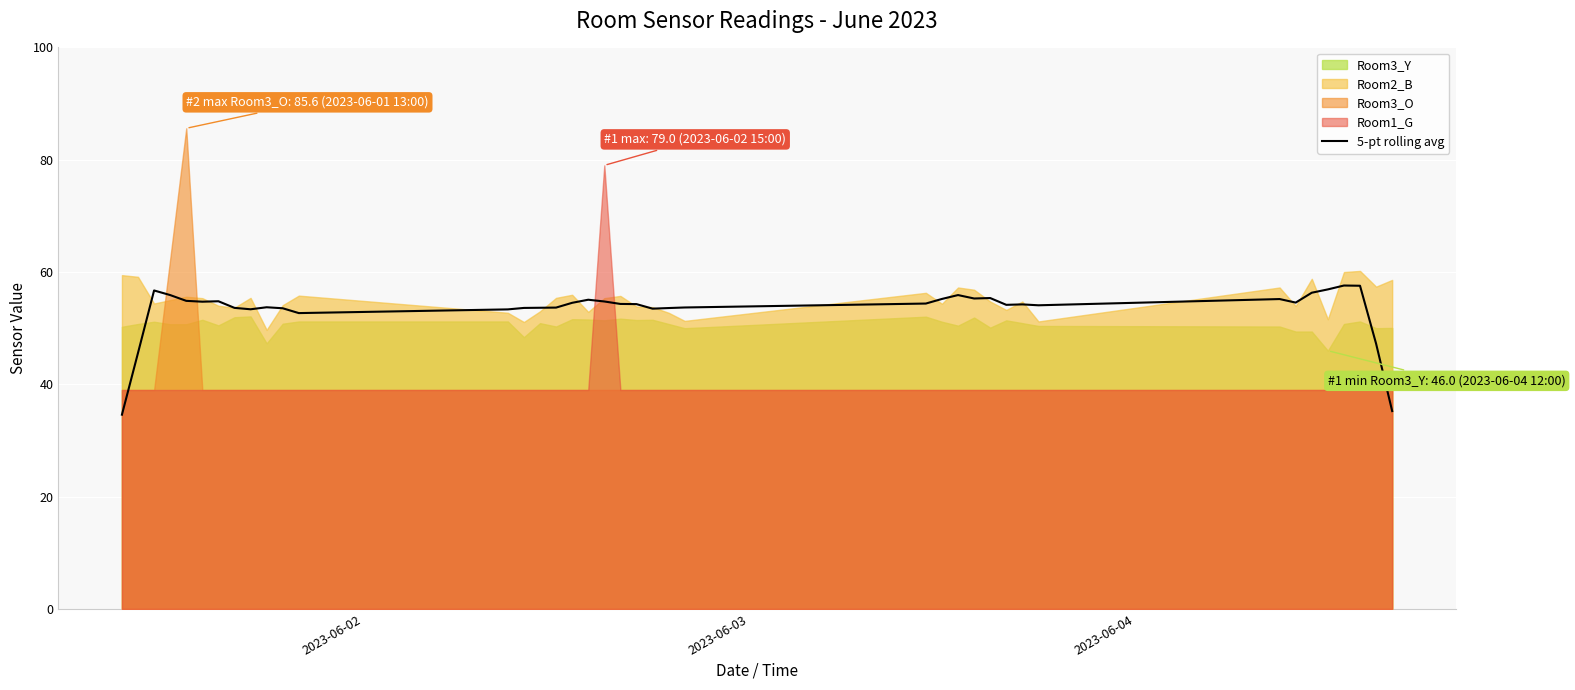

What is the average value?

53.3